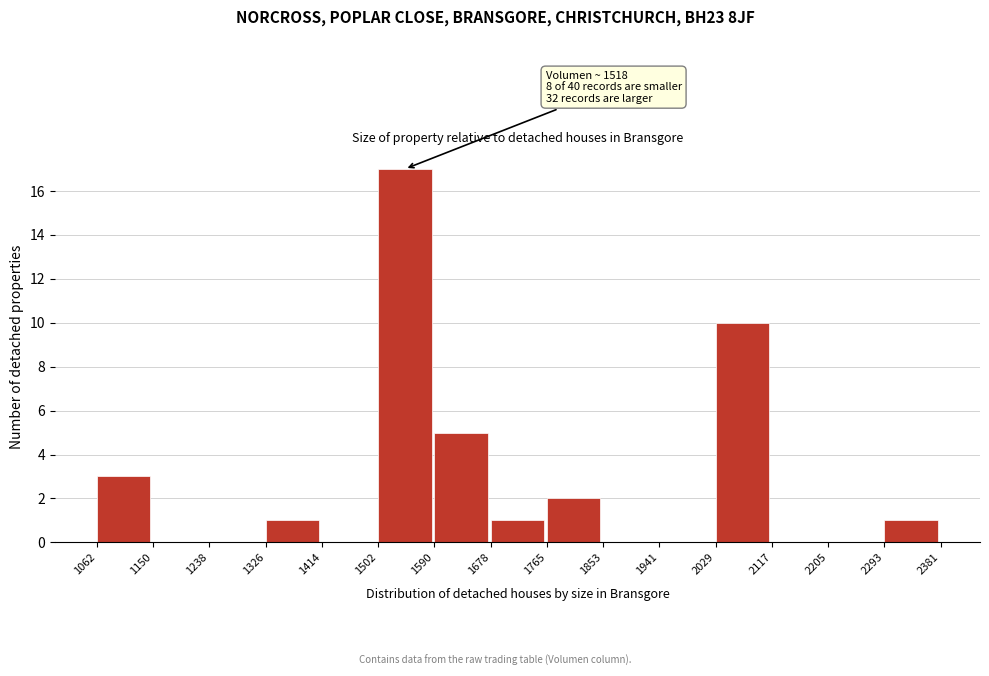

Which range on the x-axis has the tallest bar?

1502 to 1590